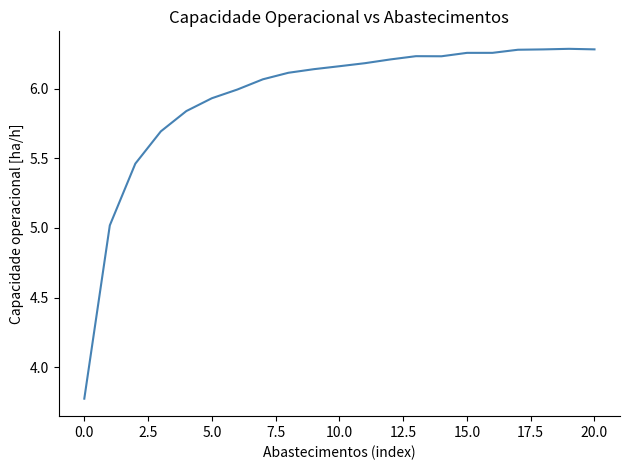

What is the smallest value displayed?

3.8